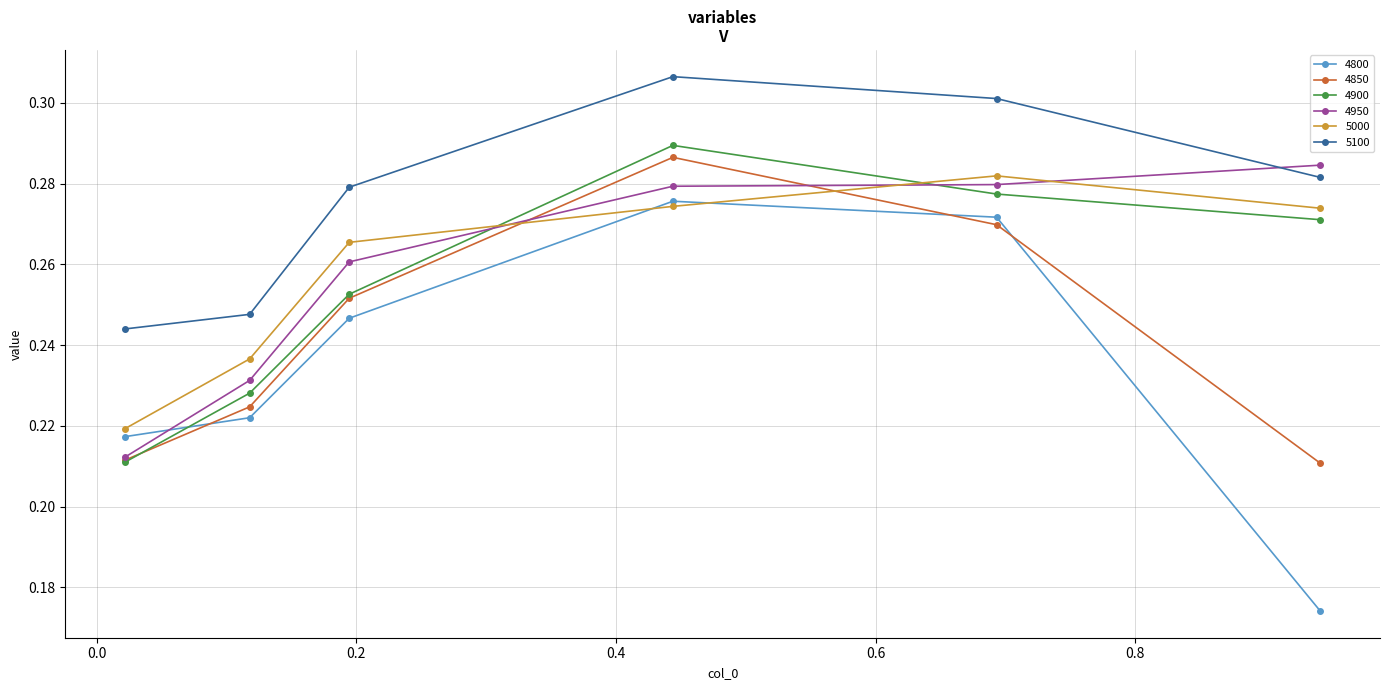

True or false: 4900 has more than 1 points higher than both neighbors.

False